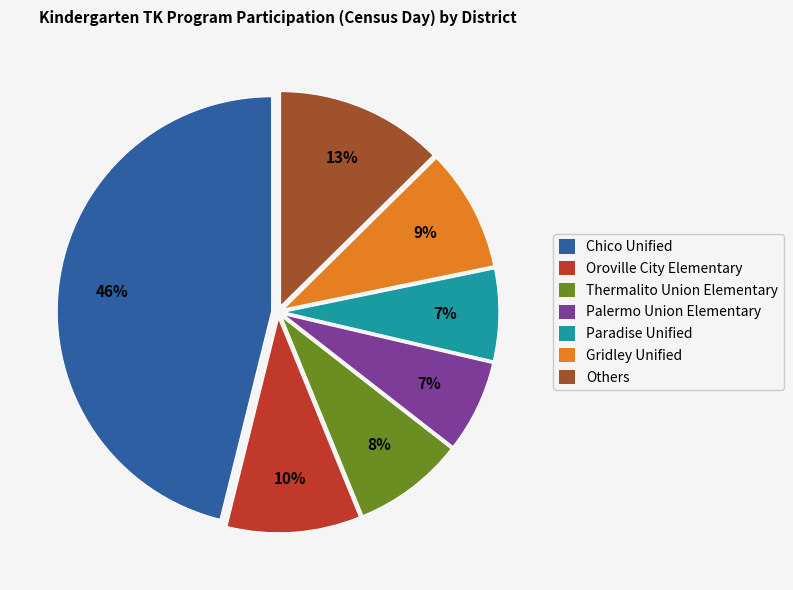

To the nearest percent, what is the average slice percentage?

14%